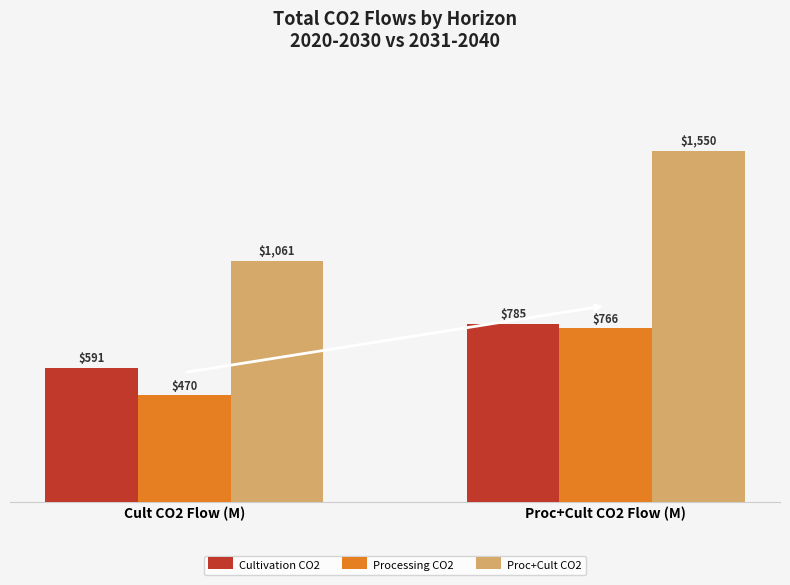

How many data points in Proc+Cult CO2 are less than 1550?

1